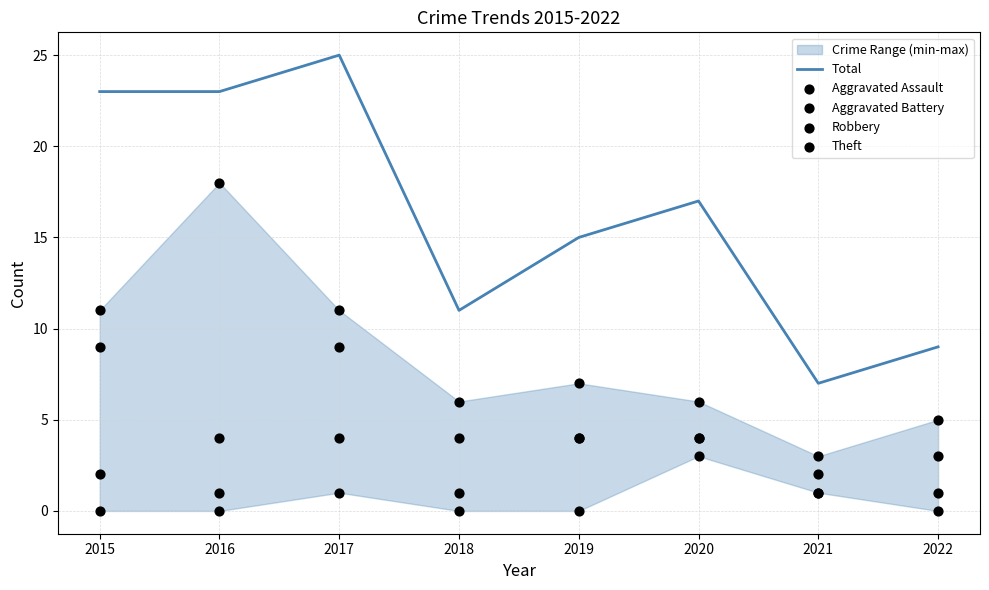

Is the value of Total at 2018 greater than the value of Robbery at 2020?

Yes